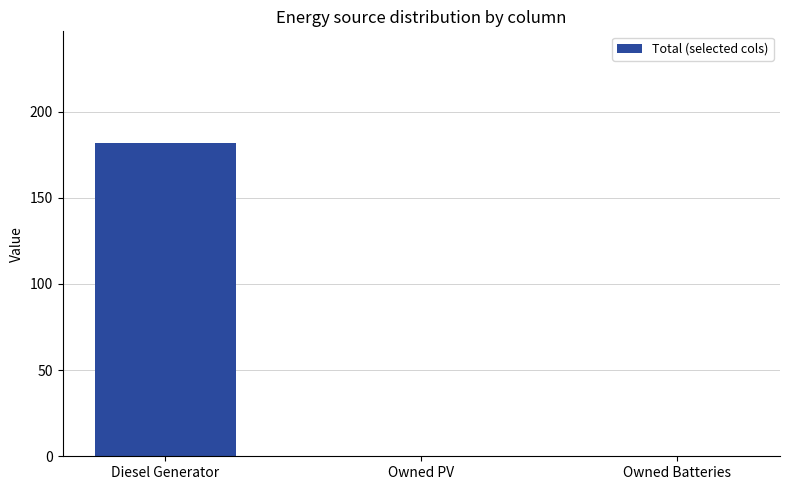

How many data points does each series have?

3